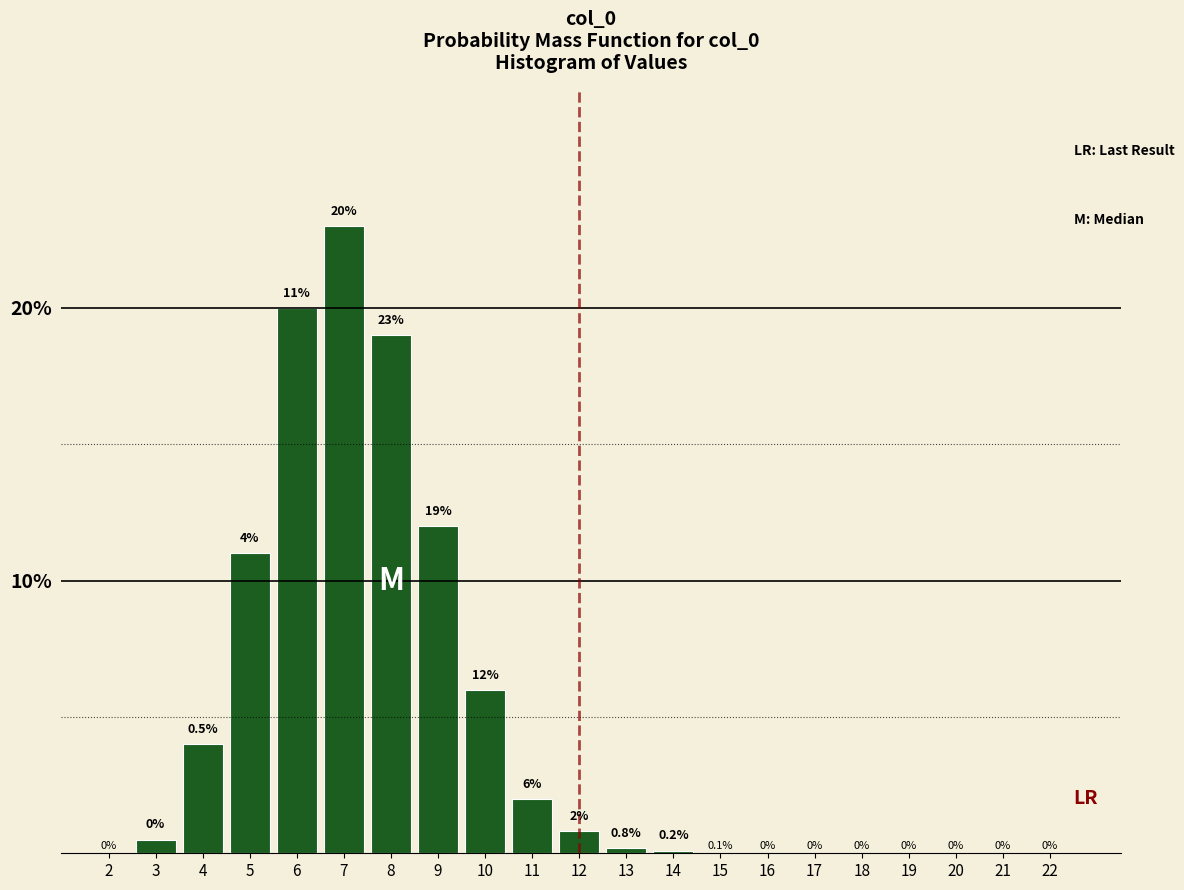

Reading left to right, transcribe all the data shown in this chart.

2=0.0	3=0.5	4=4.0	5=11.0	6=20.0	7=23.0	8=19.0	9=12.0	10=6.0	11=2.0	12=0.8	13=0.2	14=0.1	15=0.0	16=0.0	17=0.0	18=0.0	19=0.0	20=0.0	21=0.0	22=0.0